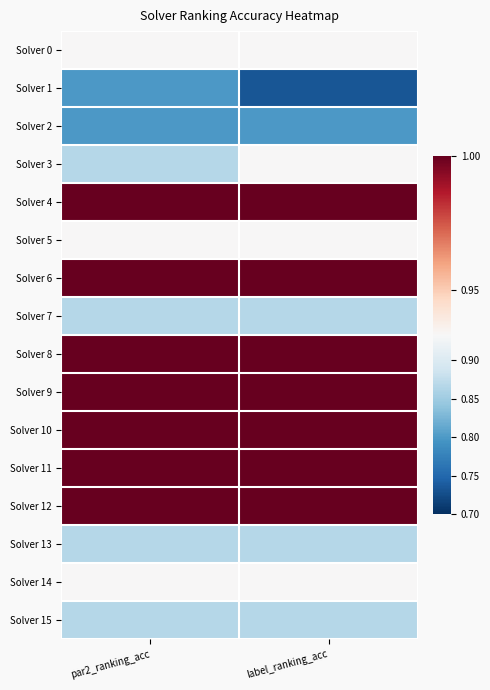

Reading left to right, transcribe all the data shown in this chart.

Solver 0: par2_ranking_acc=0.9	label_ranking_acc=0.9
Solver 1: par2_ranking_acc=0.8	label_ranking_acc=0.7
Solver 2: par2_ranking_acc=0.8	label_ranking_acc=0.8
Solver 3: par2_ranking_acc=0.9	label_ranking_acc=0.9
Solver 4: par2_ranking_acc=1.0	label_ranking_acc=1.0
Solver 5: par2_ranking_acc=0.9	label_ranking_acc=0.9
Solver 6: par2_ranking_acc=1.0	label_ranking_acc=1.0
Solver 7: par2_ranking_acc=0.9	label_ranking_acc=0.9
Solver 8: par2_ranking_acc=1.0	label_ranking_acc=1.0
Solver 9: par2_ranking_acc=1.0	label_ranking_acc=1.0
Solver 10: par2_ranking_acc=1.0	label_ranking_acc=1.0
Solver 11: par2_ranking_acc=1.0	label_ranking_acc=1.0
Solver 12: par2_ranking_acc=1.0	label_ranking_acc=1.0
Solver 13: par2_ranking_acc=0.9	label_ranking_acc=0.9
Solver 14: par2_ranking_acc=0.9	label_ranking_acc=0.9
Solver 15: par2_ranking_acc=0.9	label_ranking_acc=0.9